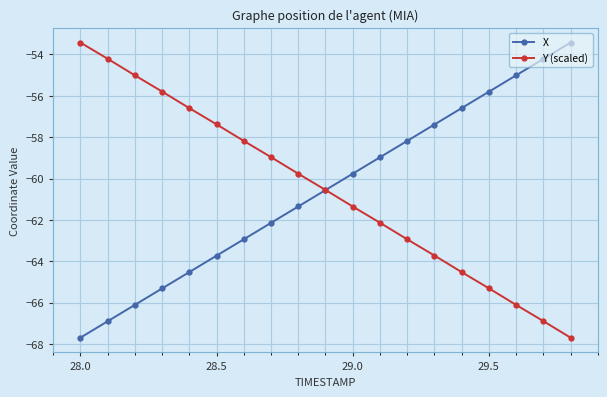

True or false: Y (scaled) has more than 1 interior local peaks.

False